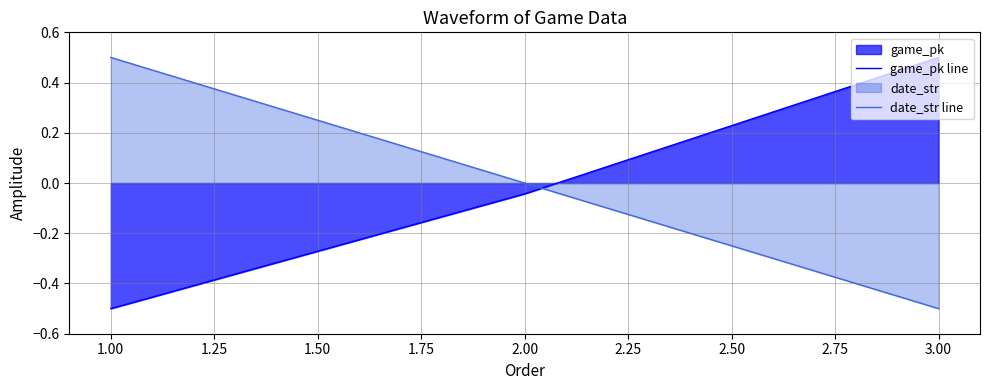

How many values in the game_pk line series are below 0?

2